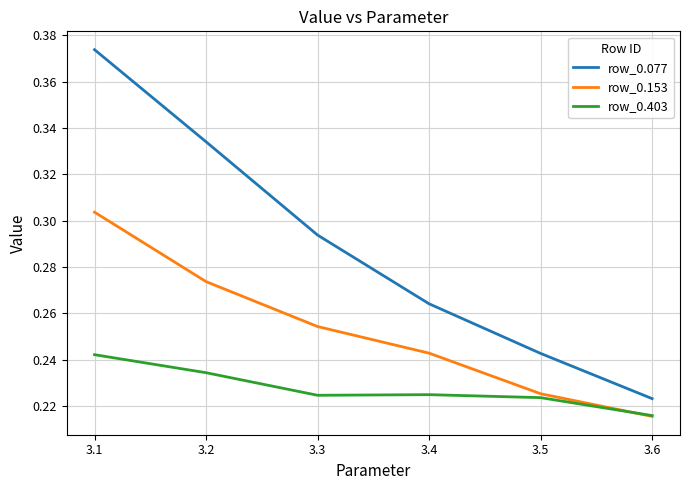

Which series has the largest total across all categories?

row_0.077